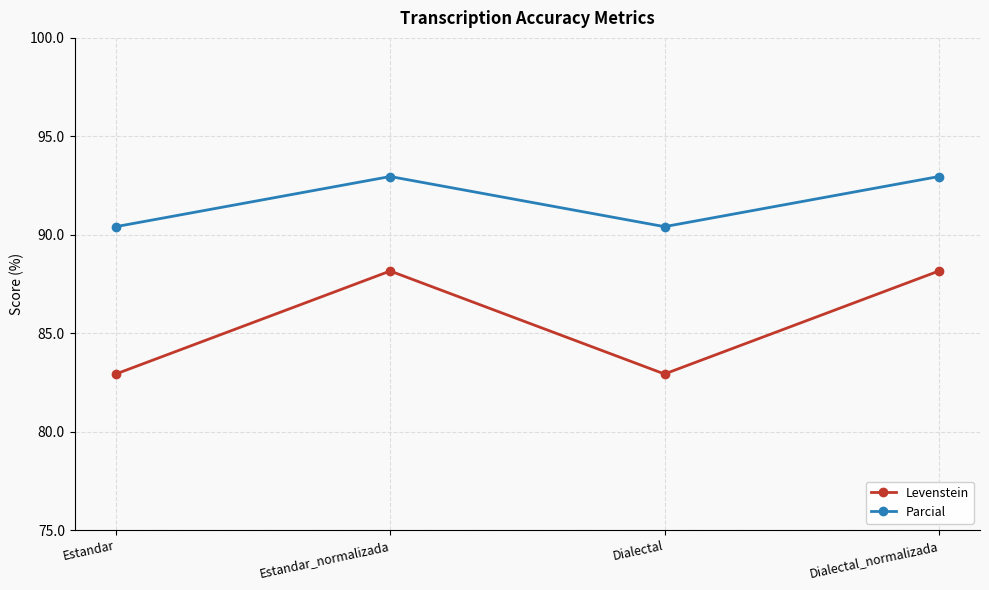

What is the spread (max minus min) of values at Estandar?

7.5